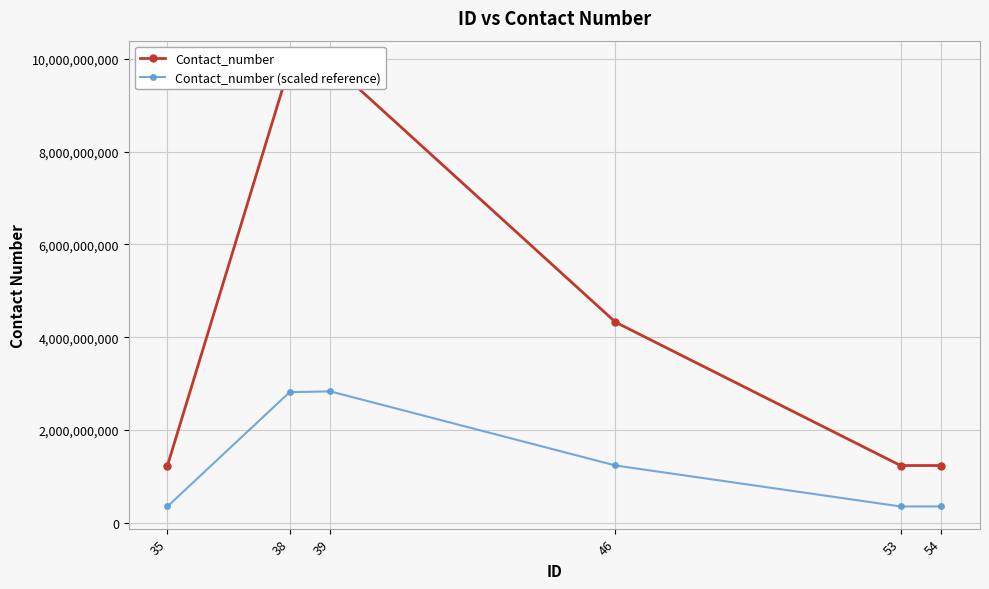

True or false: Contact_number (scaled reference) has a value of 1235495495.4 at 46.

True